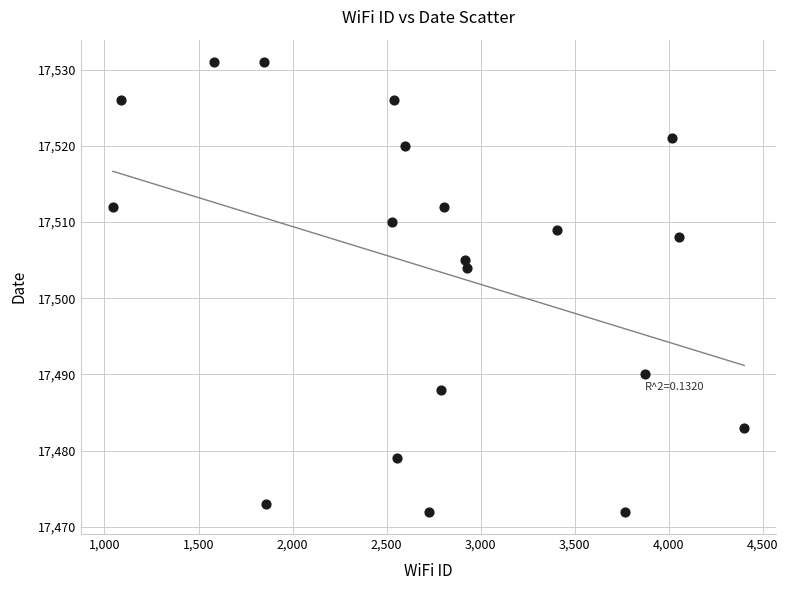

What Y value in the scatter plot is closest to 17501?

17504